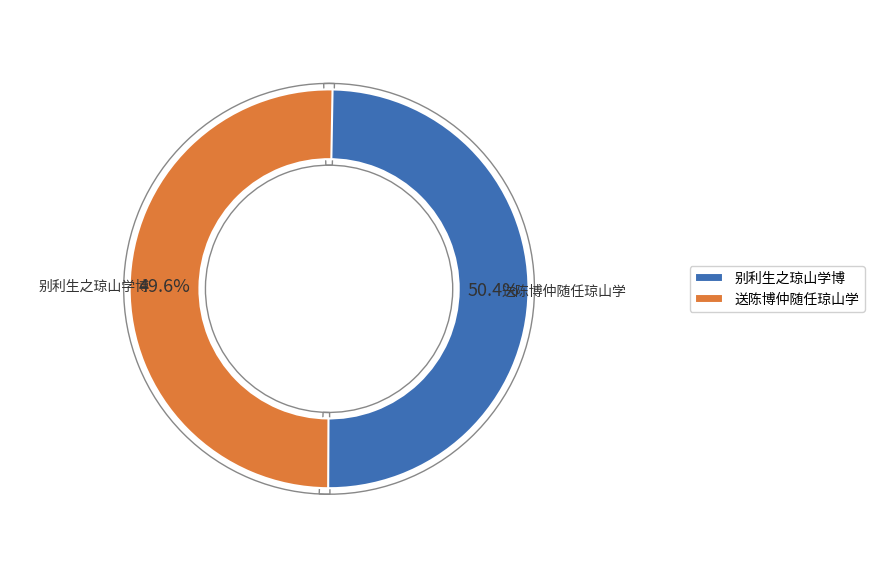

What is the change in value from 别利生之琼山学博 to 送陈博仲随任琼山学?

+8718